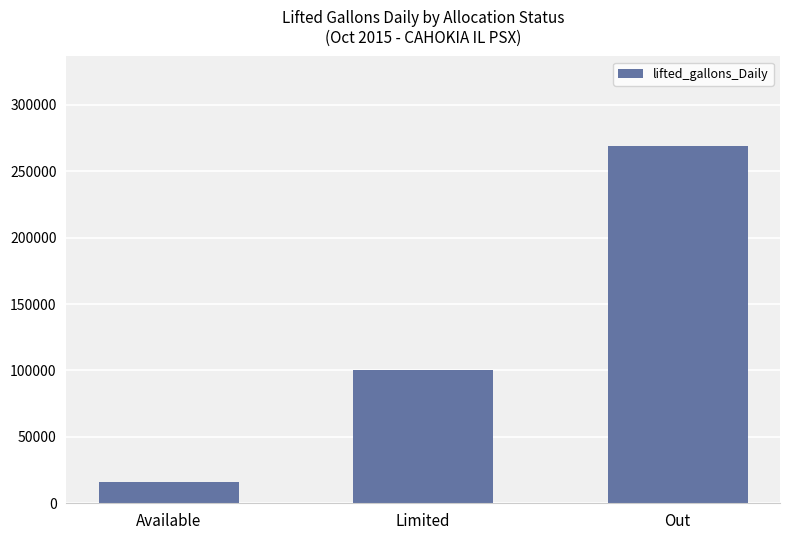

Reading right to left, transcribe all the data shown in this chart.

Out=269048	Limited=100475	Available=16221